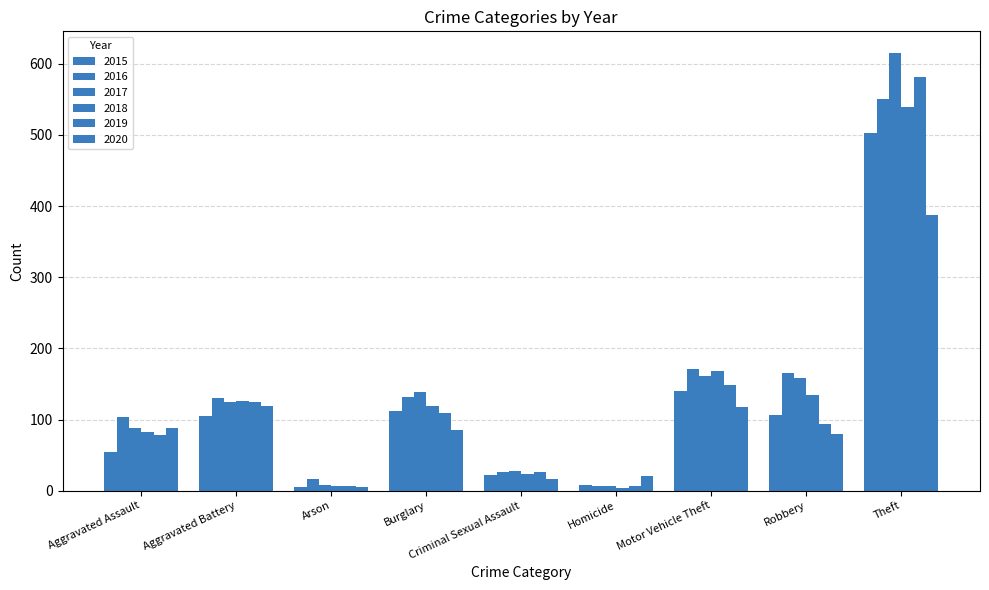

Which category has the highest value across all series?

Theft